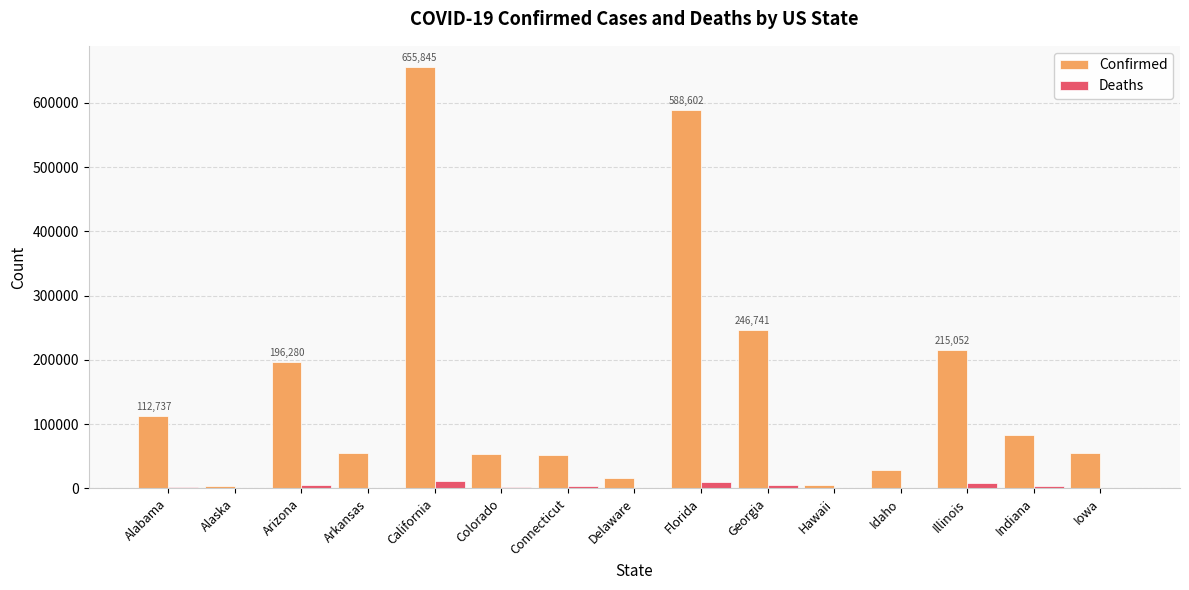

Which series changed the most between Connecticut and Florida?

Confirmed